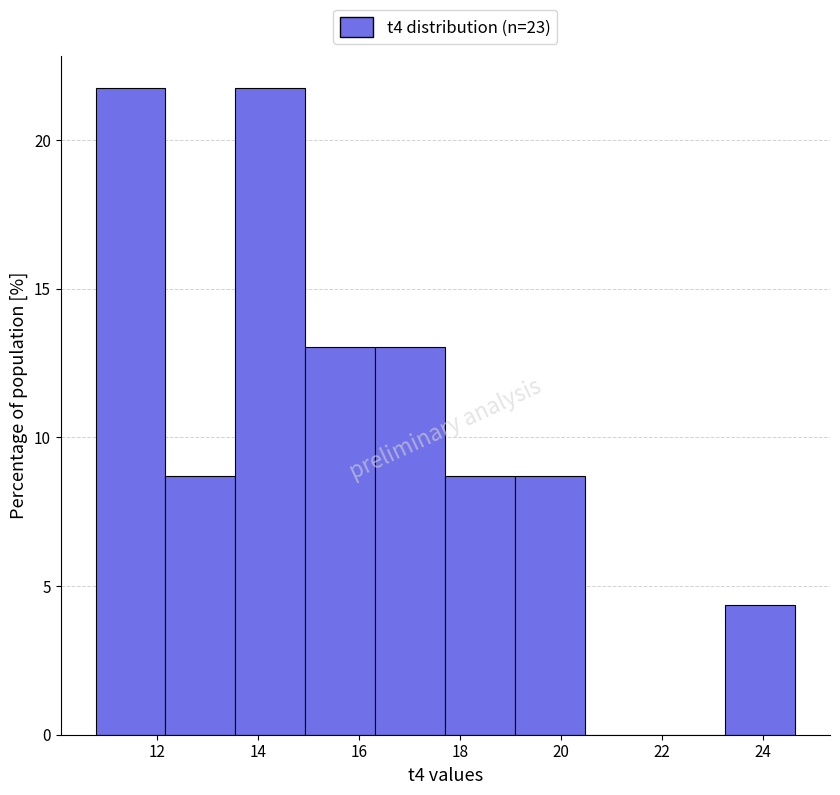

Reading left to right, list every bar in this chart as the range it spans on the x-axis followed by its height. Neither the bar edges nor the heights are printed on the chart, so give them approximately, as read against the axes.

10.8 to 12.2: 21.5
12.2 to 13.6: 8.5
13.6 to 15.0: 21.5
15.0 to 16.4: 13.0
16.4 to 17.8: 13.0
17.8 to 19.0: 8.5
19.0 to 20.4: 8.5
20.4 to 21.8: 0
21.8 to 23.2: 0
23.2 to 24.6: 4.5